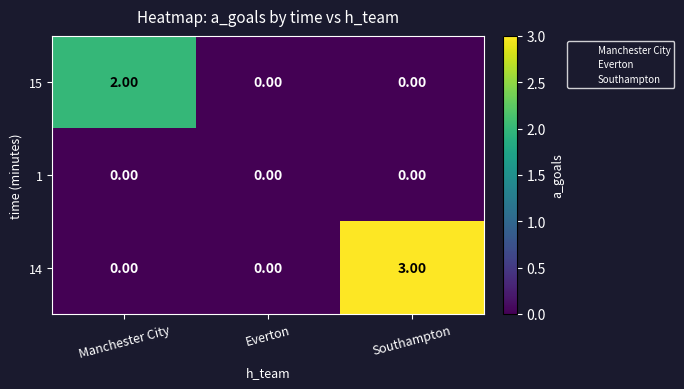

Which series has the largest range (max minus min)?

14